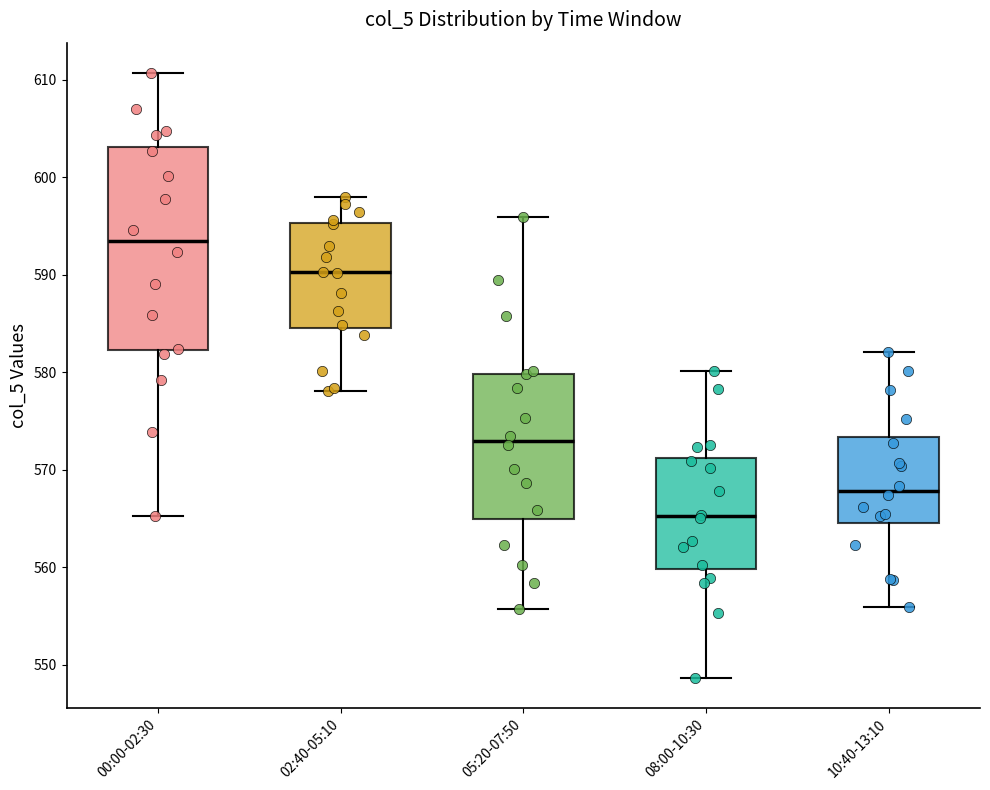

Comparing the boxes themselves (not the whiskers), which one is the tallest?

00:00-02:30